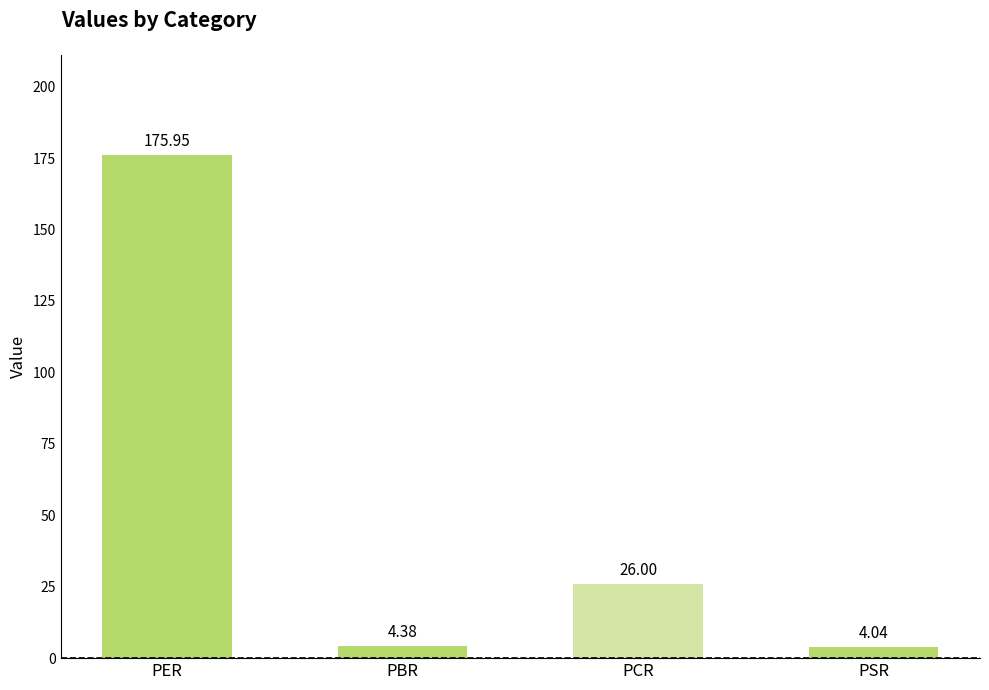

Rank the categories by value from highest to lowest.

PER, PCR, PBR, PSR